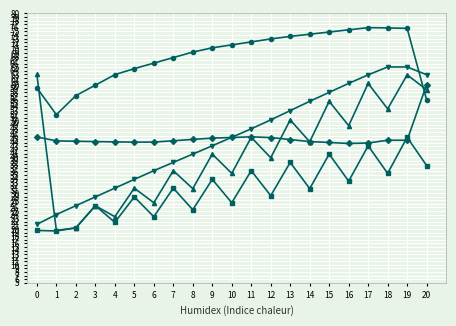

What is the minimum value shown in the chart?

19.4